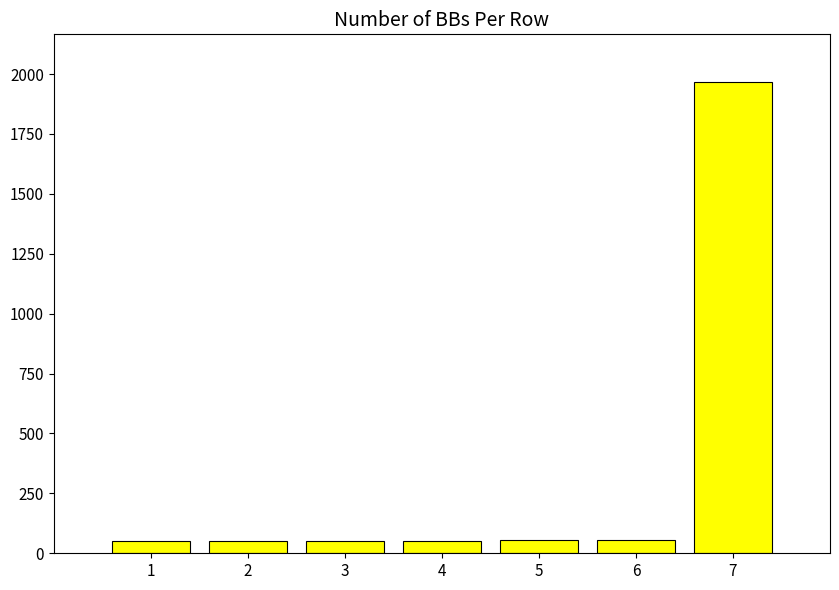

What is the difference between the maximum and minimum values?

1919